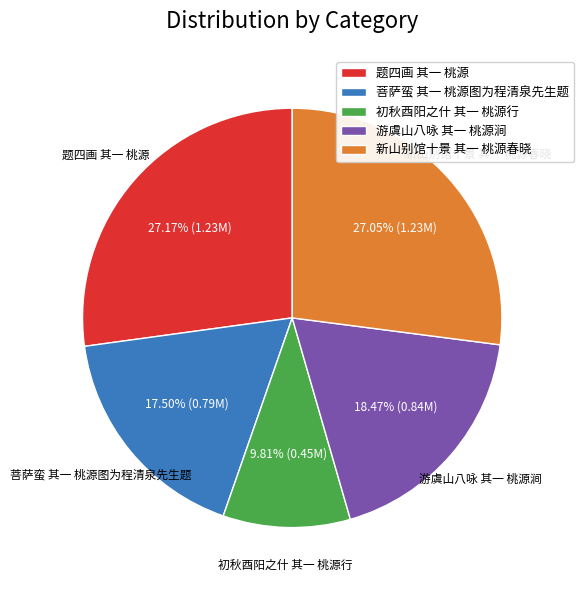

Which has a higher value, 初秋酉阳之什 其一 桃源行 or 题四画 其一 桃源?

题四画 其一 桃源